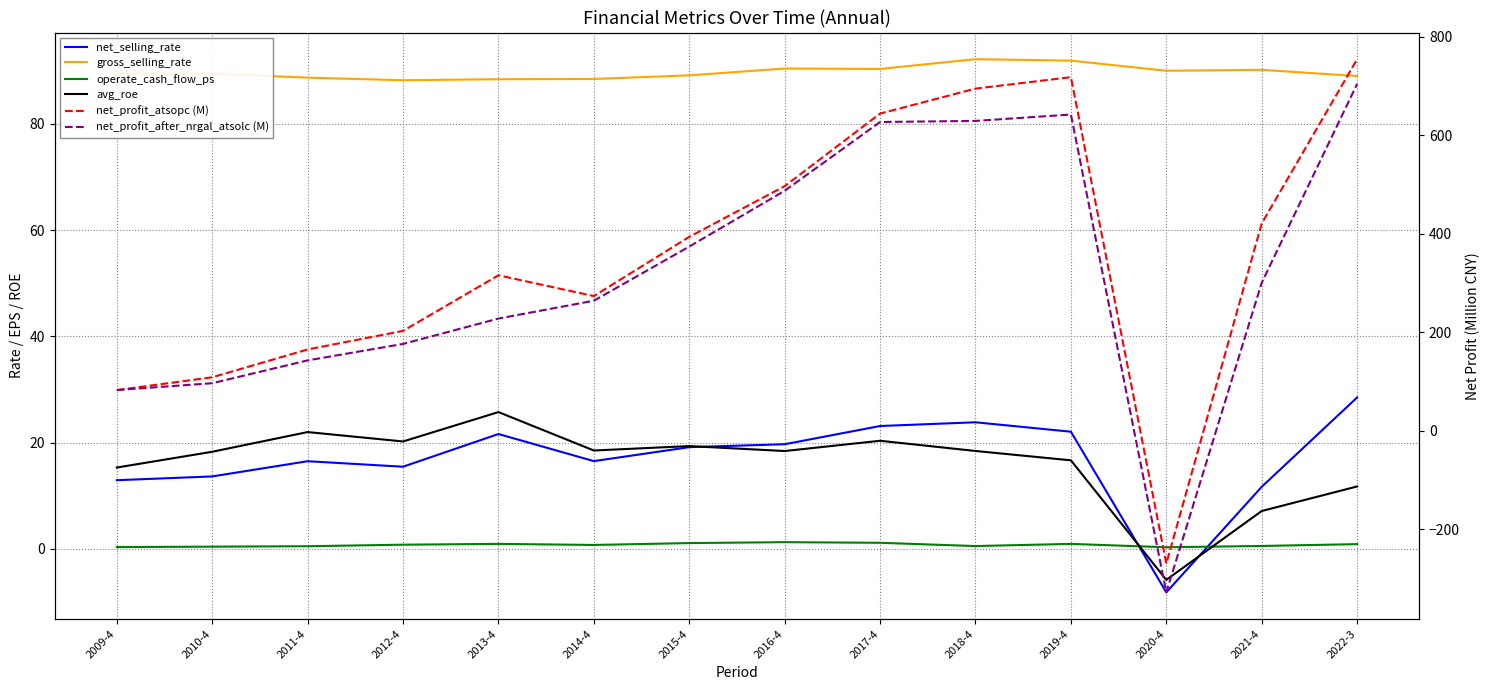

True or false: net_profit_after_nrgal_atsolc (M) has a value of 134.3 at 2010-4.

False